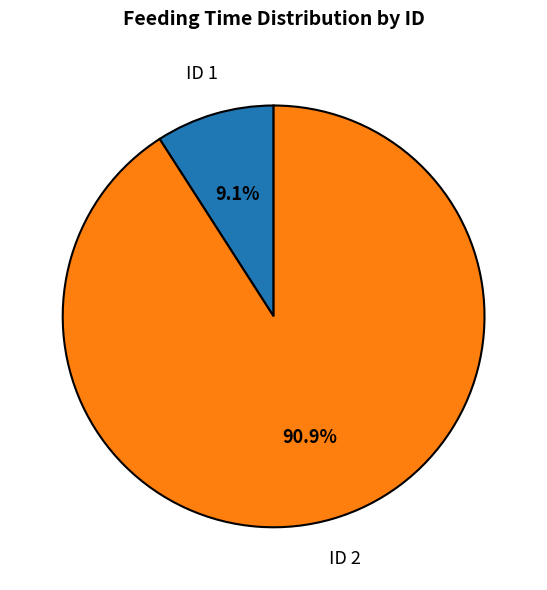

What is the ratio of the value at ID 1 to the value at ID 2?

0.1